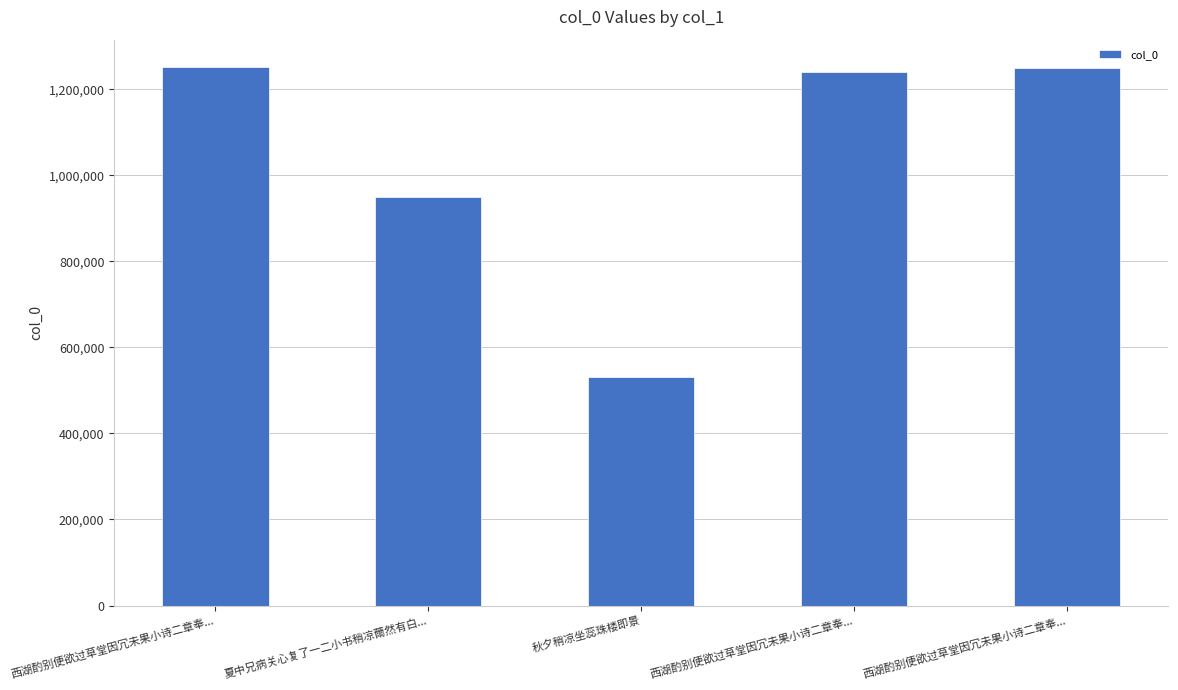

What is the difference between the values at 夏中兄病关心复了一二小书稍凉薾然有白... and 秋夕稍凉坐蕊珠楼即景?

417942